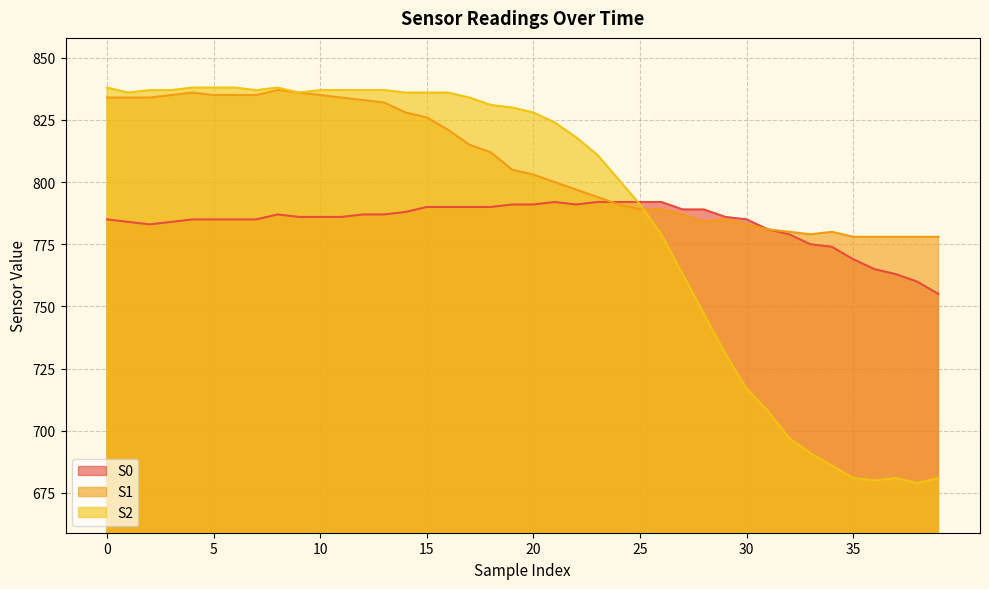

What is the value of the S0 point at the 6th from the left?

785